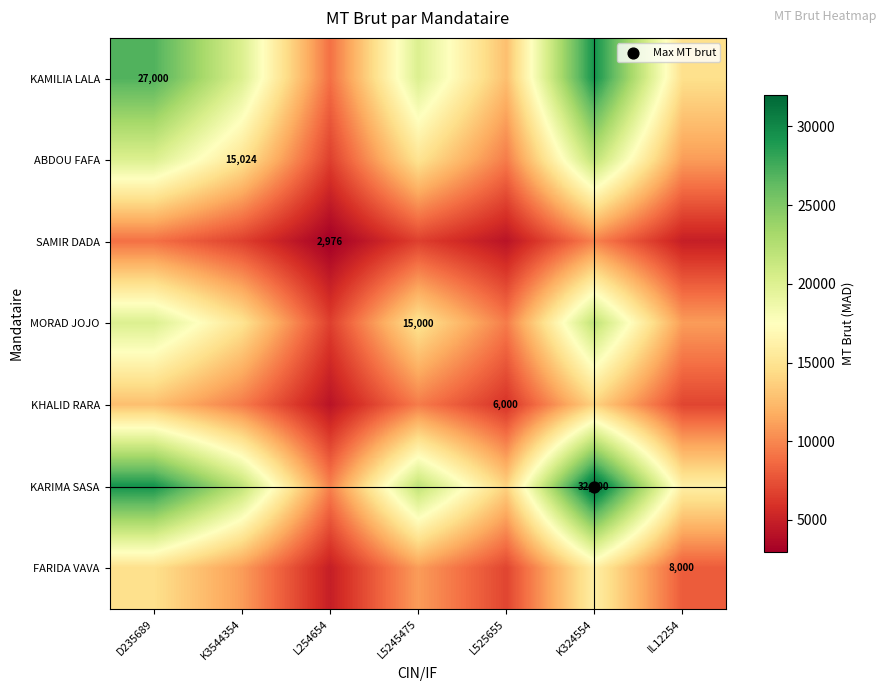

List the labels in order of KARIMA SASA value, largest first.

K324554, D235689, K3544354, L5245475, IL12254, L525655, L254654